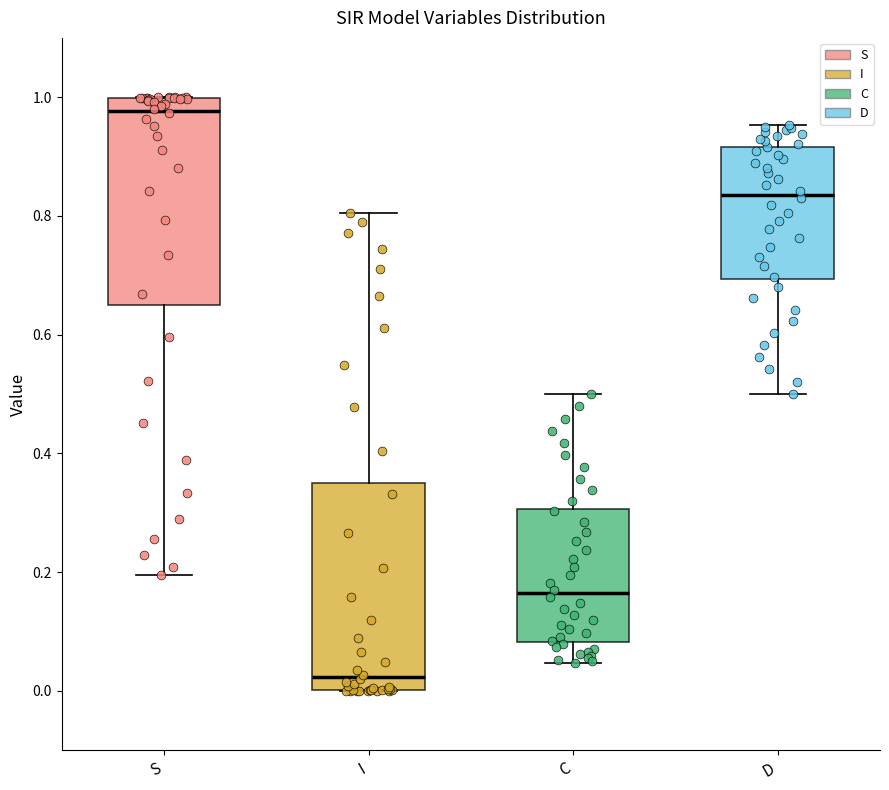

Reading left to right, transcribe this box plot: for each box, give where its median line is, the range the box spans, and where its two whiskers end, as read against the y-axis. The values are not printed on the chart, so give them approximately, as read against the axis.

S: median 0.98, box 0.66 to 1.00, whiskers 0.20 to 1.00
I: median 0.02, box 0.00 to 0.34, whiskers 0.00 to 0.80
C: median 0.16, box 0.08 to 0.30, whiskers 0.04 to 0.50
D: median 0.84, box 0.70 to 0.92, whiskers 0.50 to 0.96